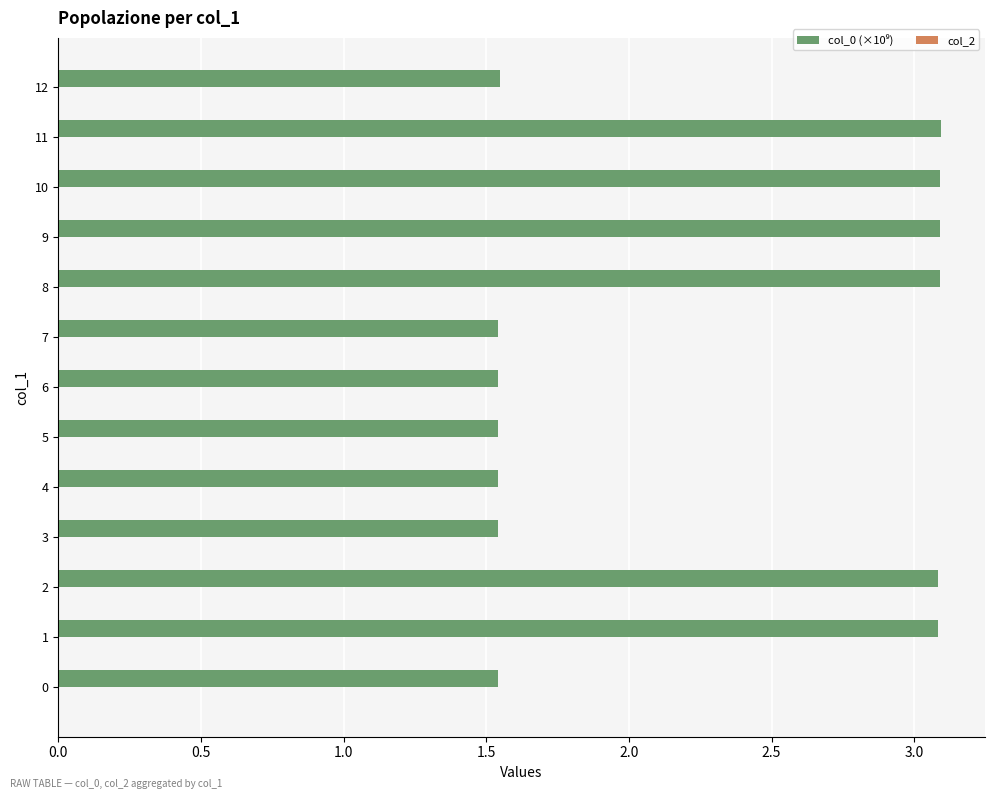

True or false: the data shows 5.5 at 9.

False